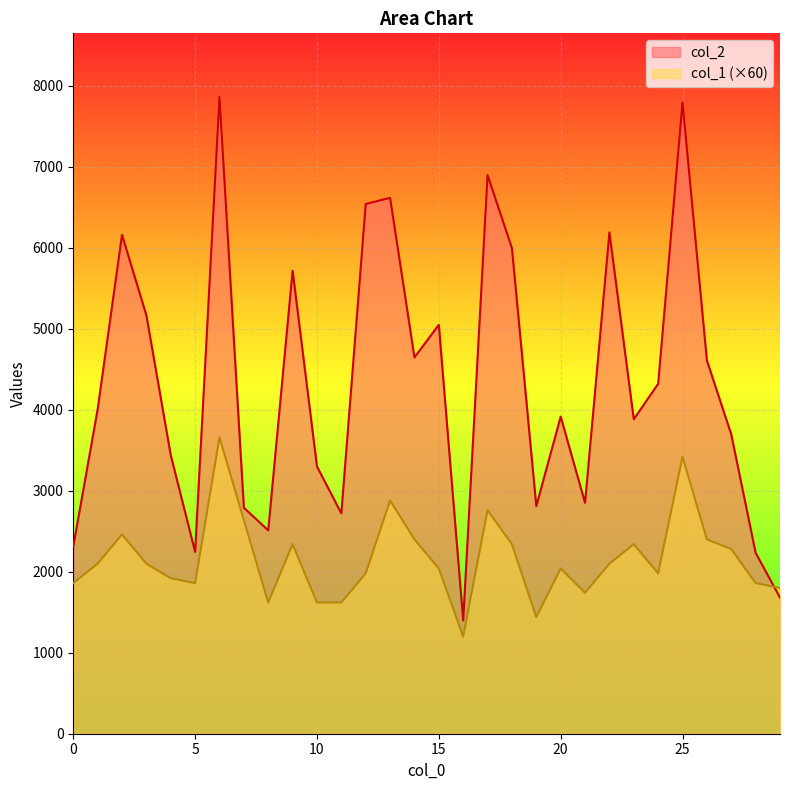

Which series ends up on top after the final intersection of col_2 and col_1?

col_1